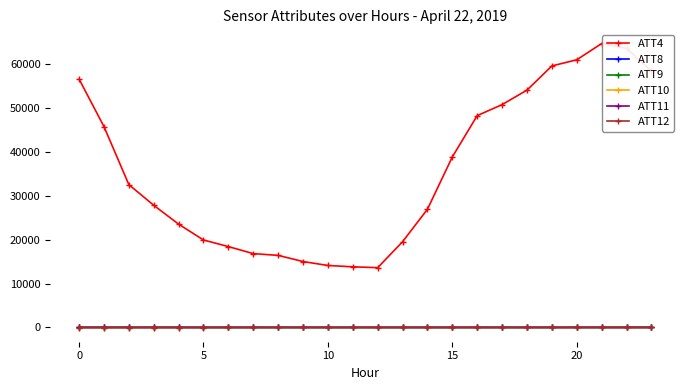

What is the minimum value for ATT4?

13600.0